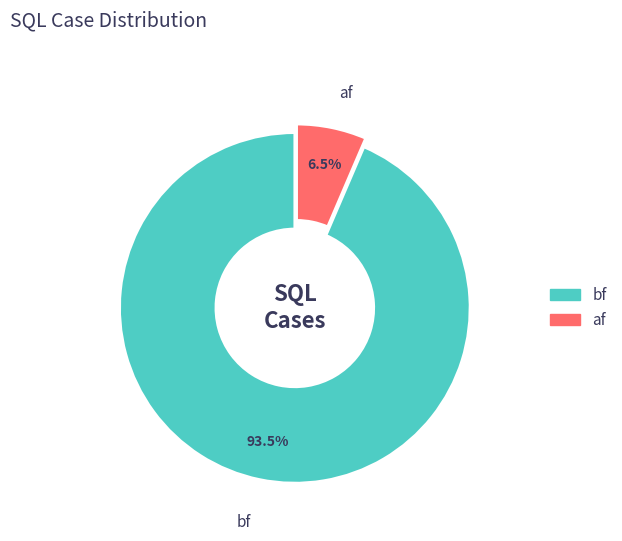

How many segments does this pie chart have?

2